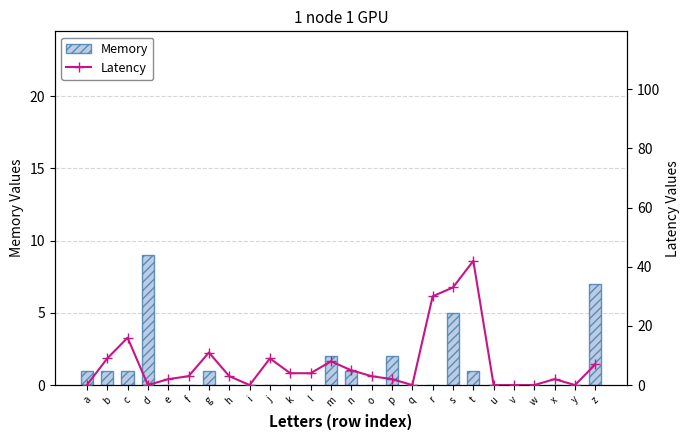

Reading right to left, list all the values displayed in this chart.

Memory: z=7	y=0	x=0	w=0	v=0	u=0	t=1	s=5	r=0	q=0	p=2	o=0	n=1	m=2	l=0	k=0	j=0	i=0	h=0	g=1	f=0	e=0	d=9	c=1	b=1	a=1
Latency: z=7	y=0	x=2	w=0	v=0	u=0	t=42	s=33	r=30	q=0	p=2	o=3	n=5	m=8	l=4	k=4	j=9	i=0	h=3	g=11	f=3	e=2	d=0	c=16	b=9	a=0